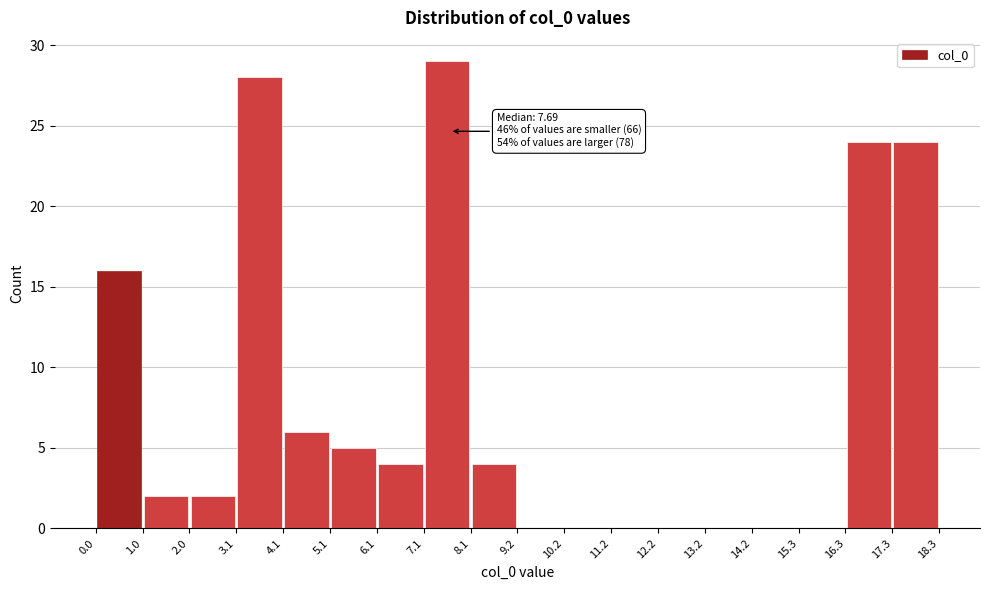

Which range on the x-axis has the tallest bar?

7.1 to 8.1